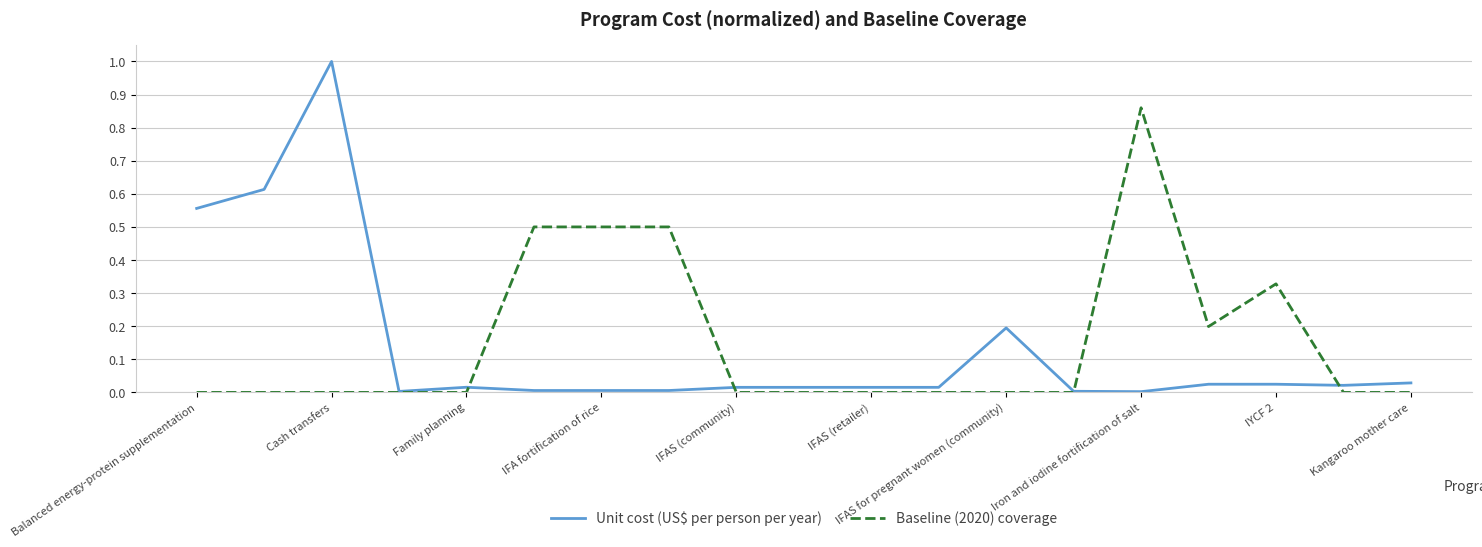

Count the number of data series in this chart.

2